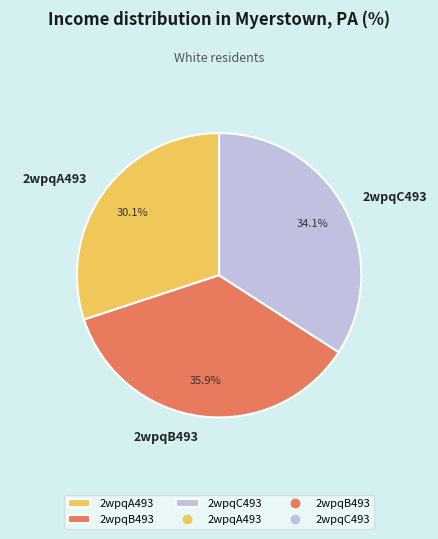

How many slices are in this pie chart?

3